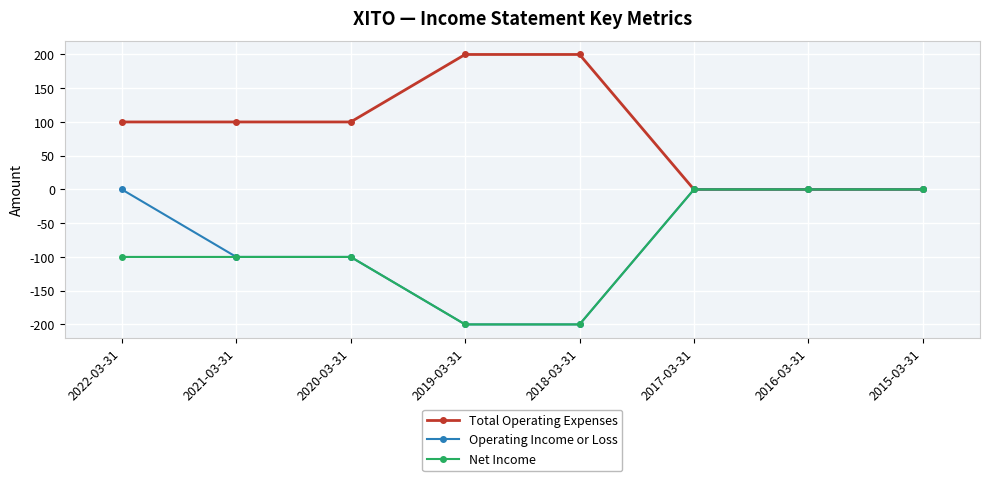

True or false: Operating Income or Loss has a value of -200 at 2018-03-31.

True